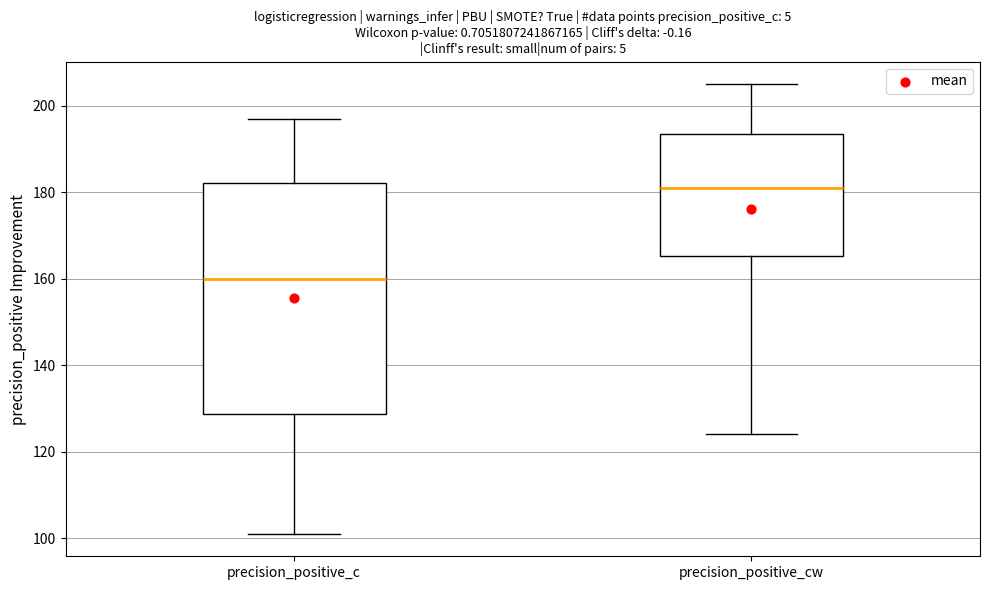

Which box is the tallest, from its lower edge to its upper edge?

precision_positive_c